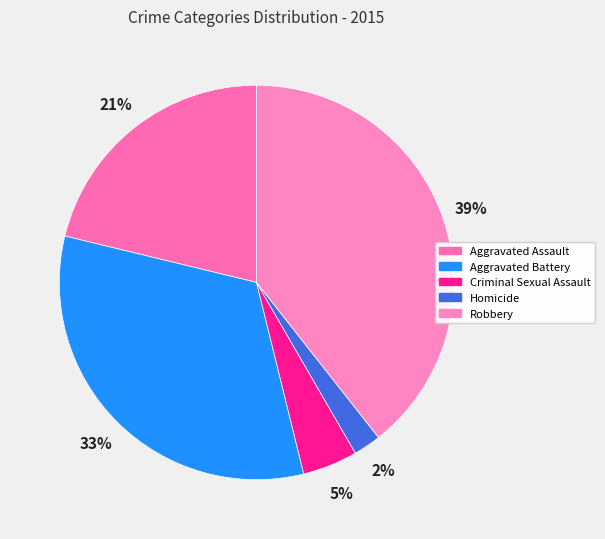

Rank the categories by value from lowest to highest.

Homicide, Criminal Sexual Assault, Aggravated Assault, Aggravated Battery, Robbery